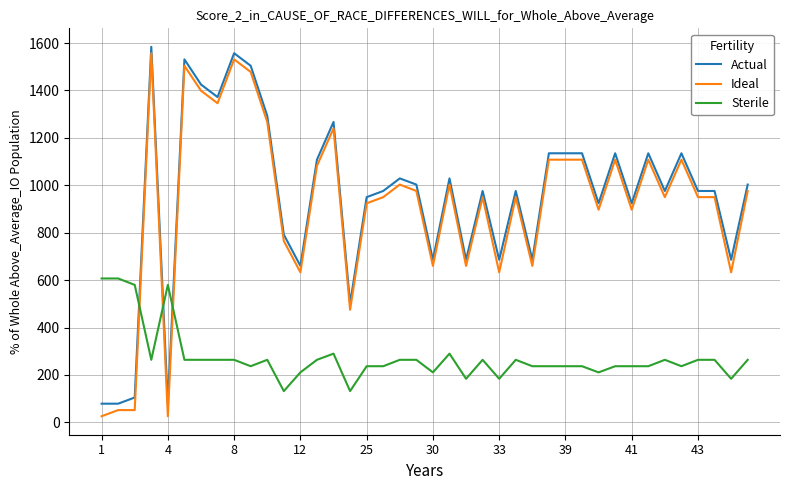

What is the maximum value shown in the chart?

1584